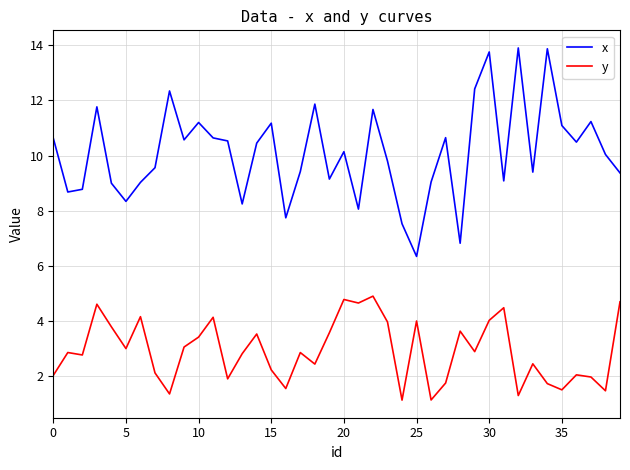

What is the difference between the maximum and minimum values in the x series?

7.6